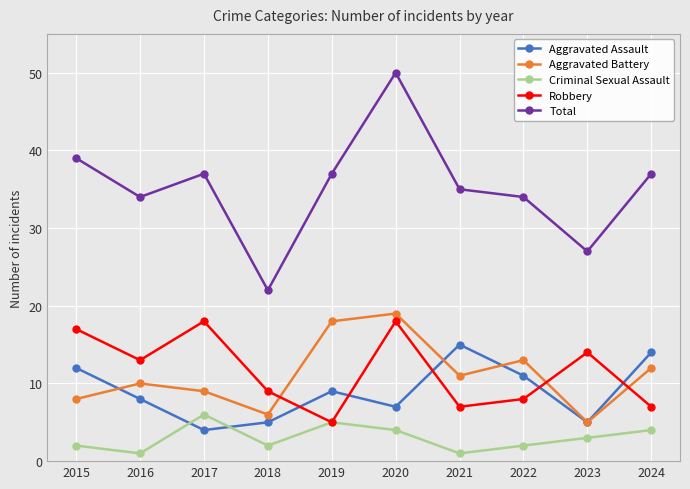

How many data points in Aggravated Battery are less than 11?

5